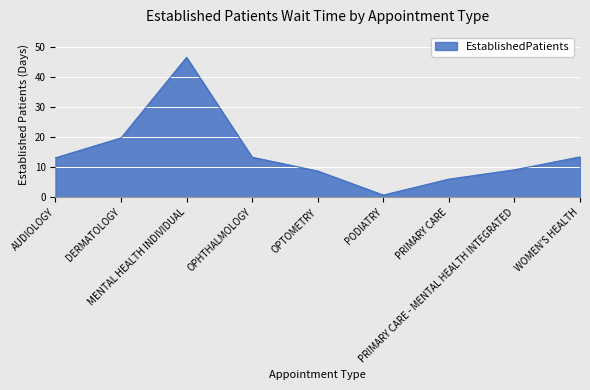

Where is the first local minimum?

PODIATRY